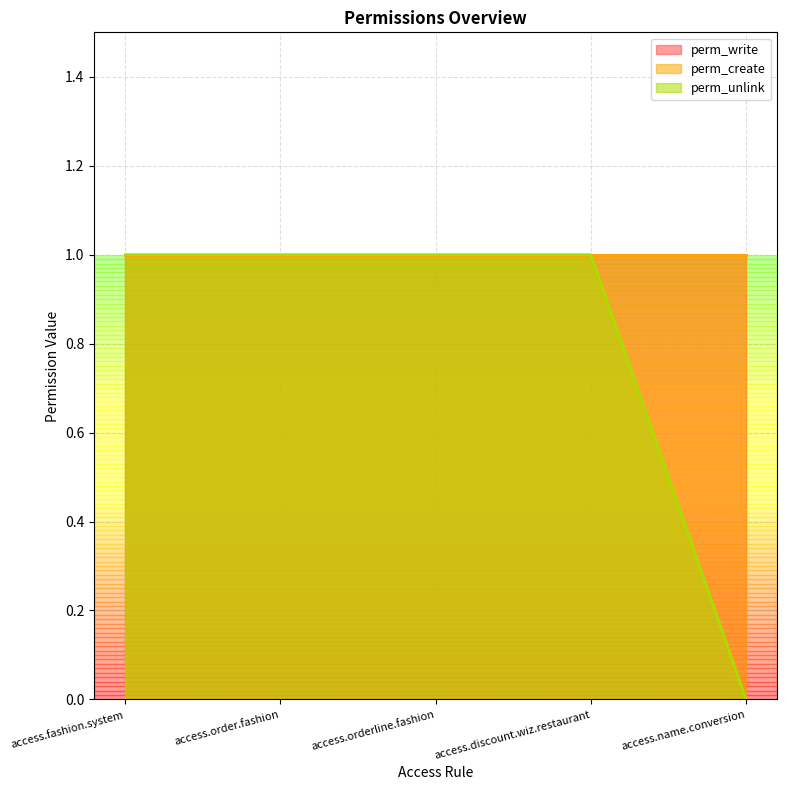

Count the number of data series in this chart.

3